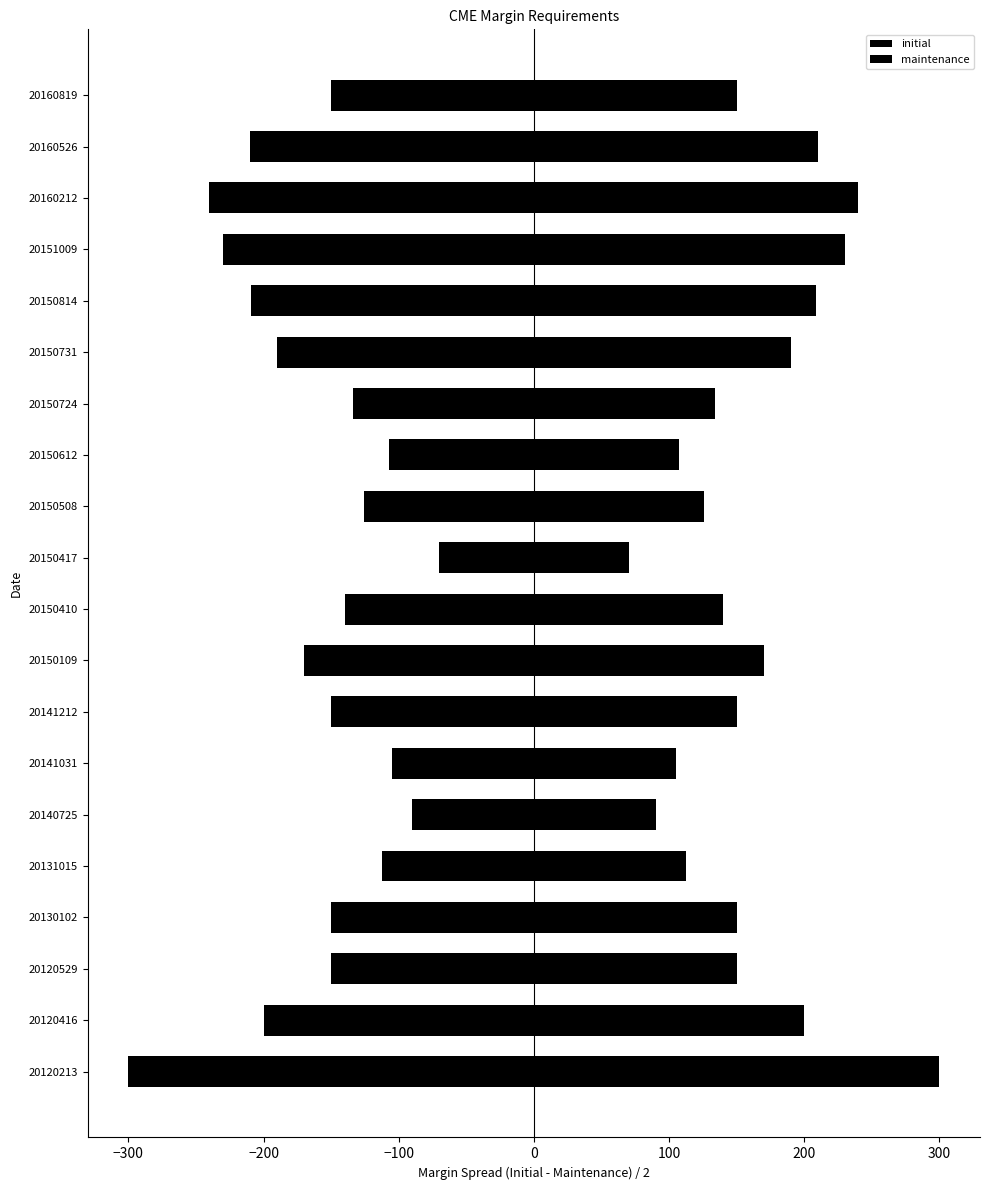

How many data points in initial are less than 150?

8